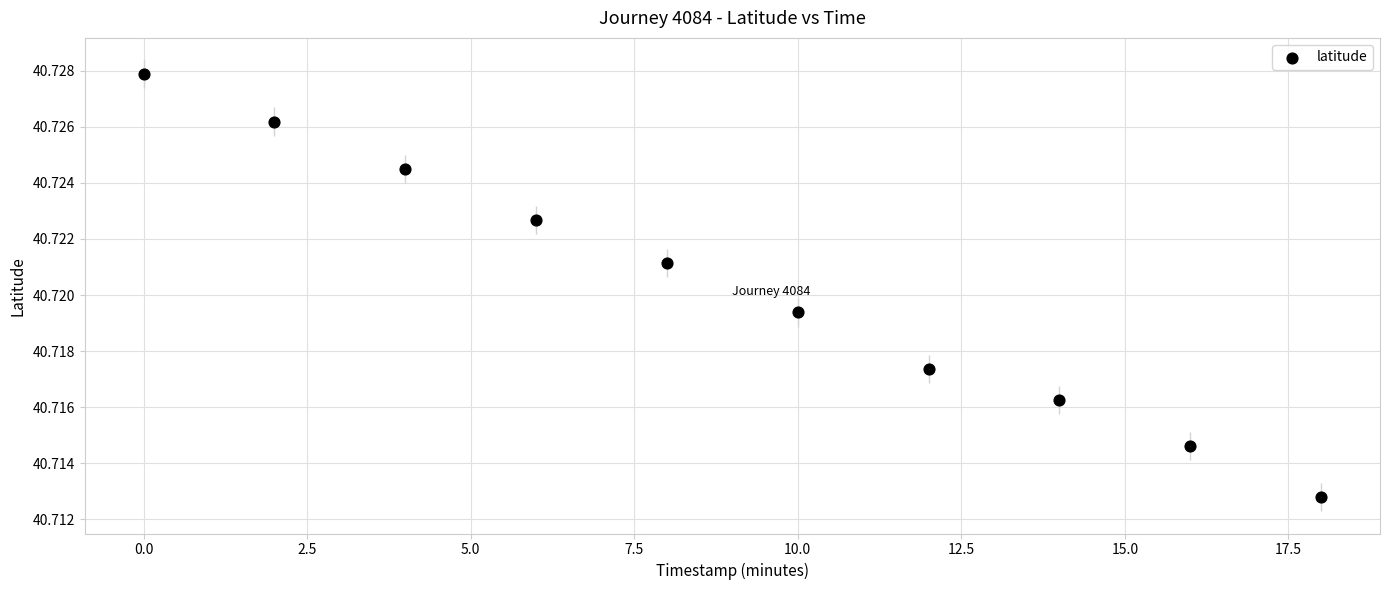

What is the average X value?

9.0